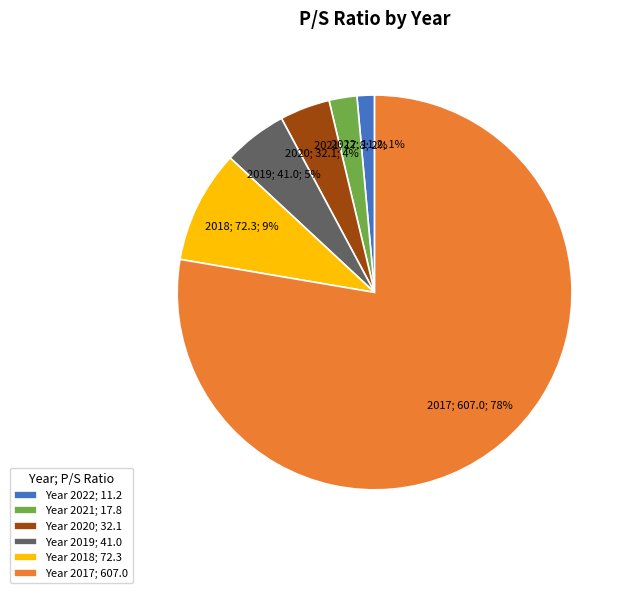

Between Year 2019; 41.0 and Year 2017; 607.0, which is larger?

Year 2017; 607.0